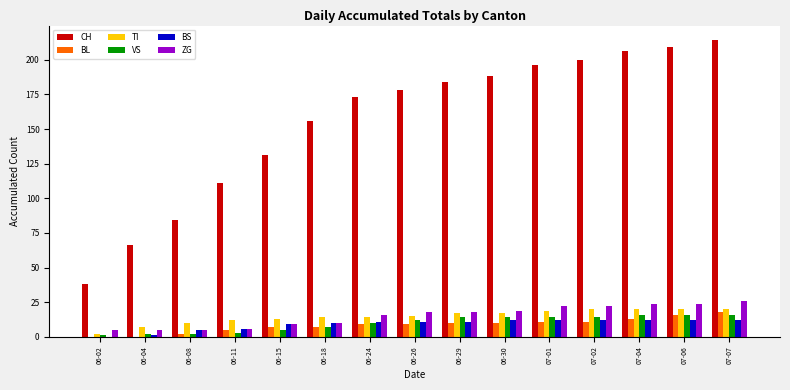

How many data points does each series have?

15